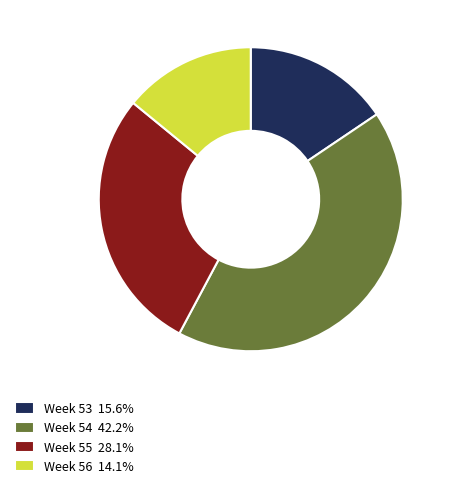

How many segments does this pie chart have?

4